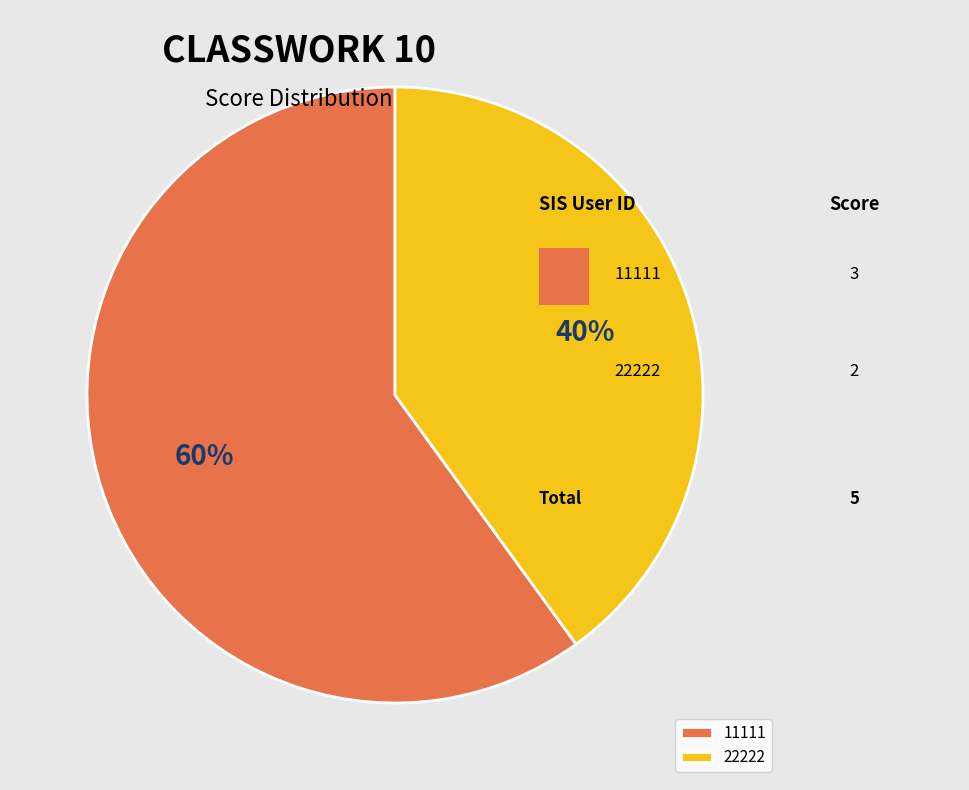

Rank the categories by value from lowest to highest.

22222, 11111